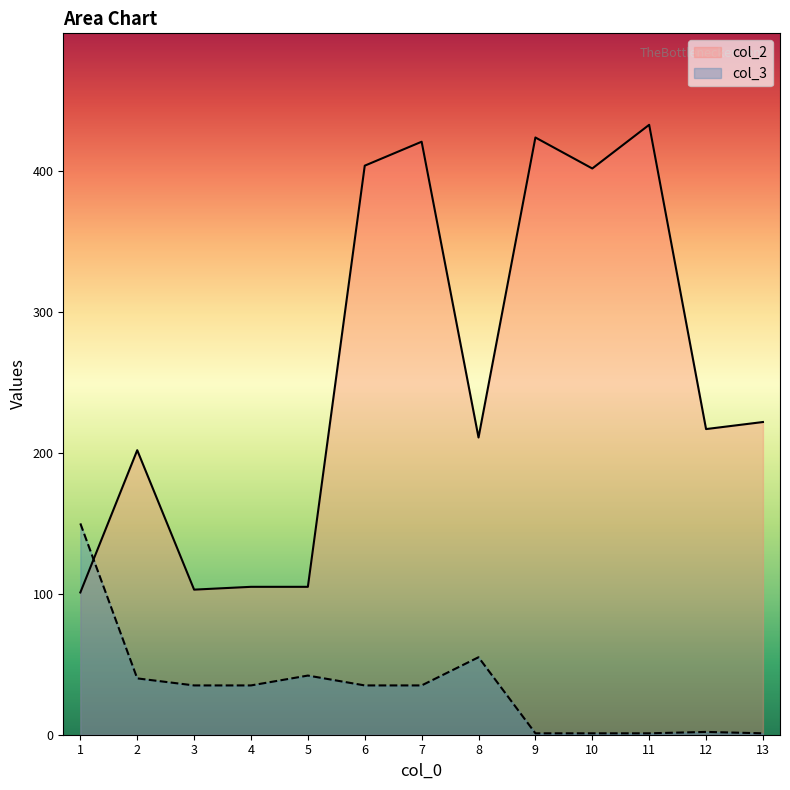

Between which two adjacent categories do col_2 and col_3 first intersect?

1 and 2